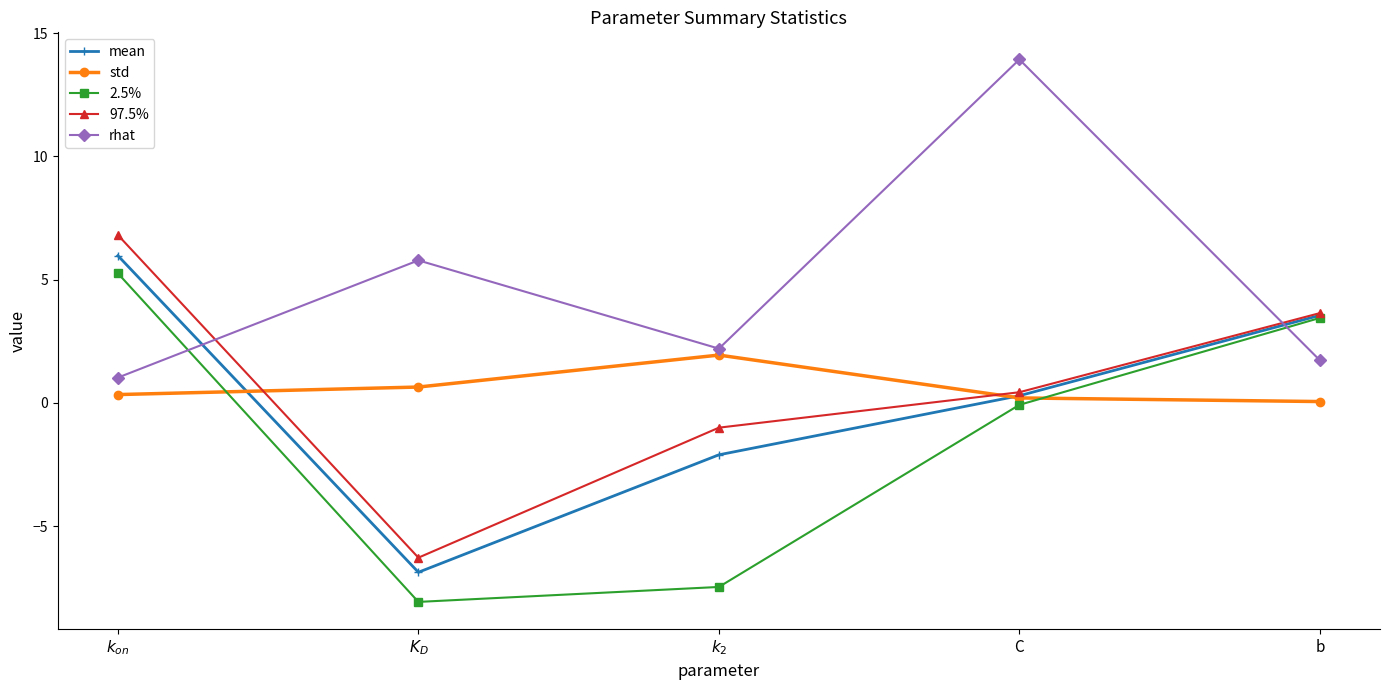

What is the spread (max minus min) of values at $k_{on}$?

6.5